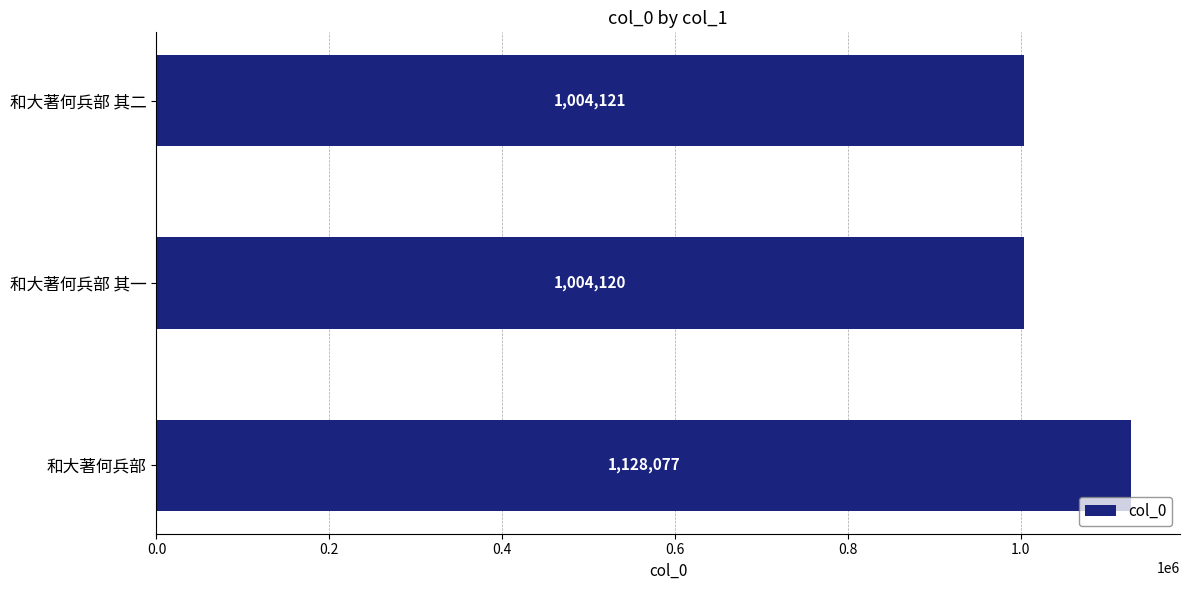

What is the average value?

1045439